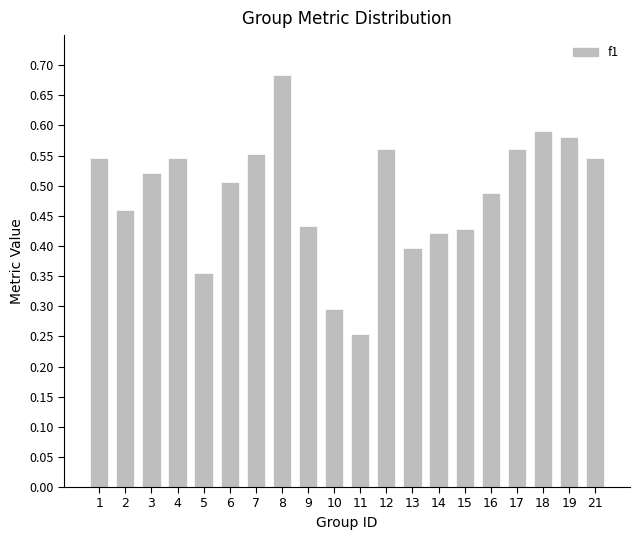

What is the change in value from 8 to 21?

-0.1